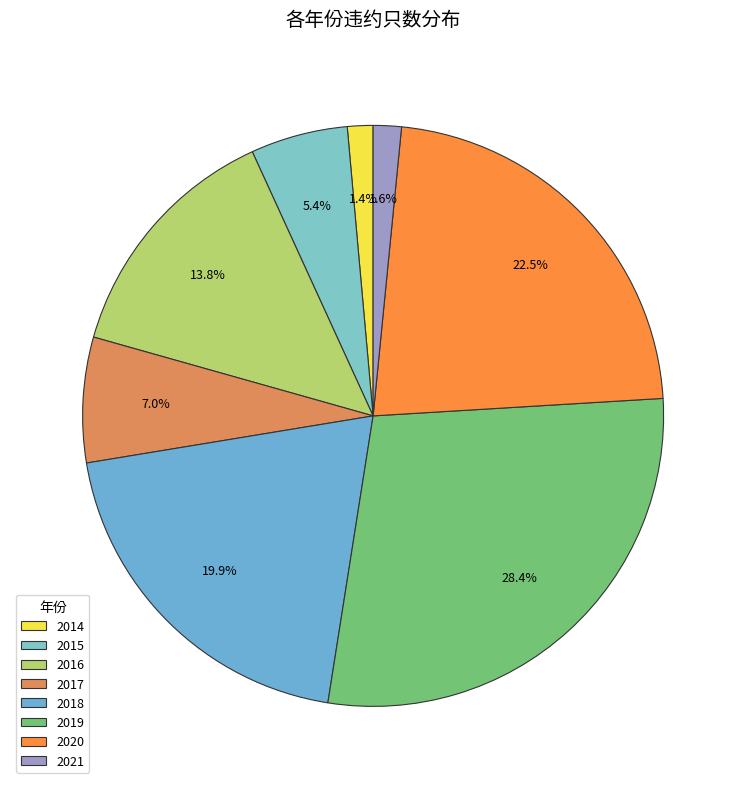

To the nearest percent, what percentage of the pie is 2016?

14%